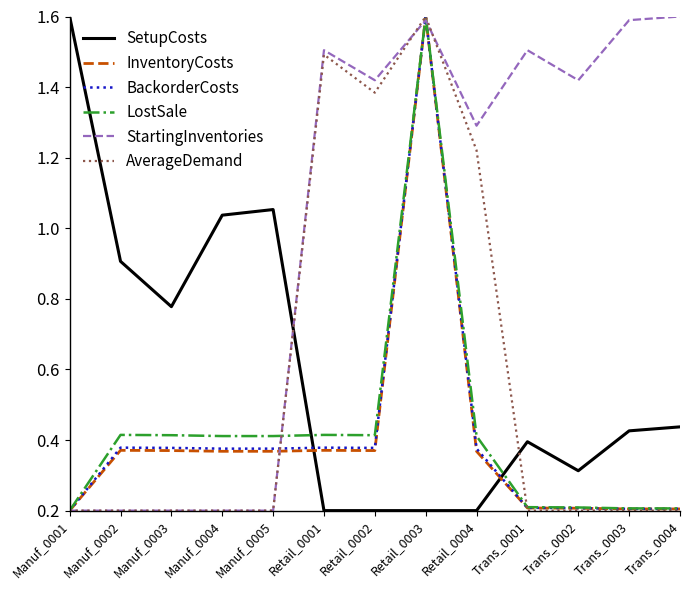

At which category is the sum across all series the highest?

Retail_0003